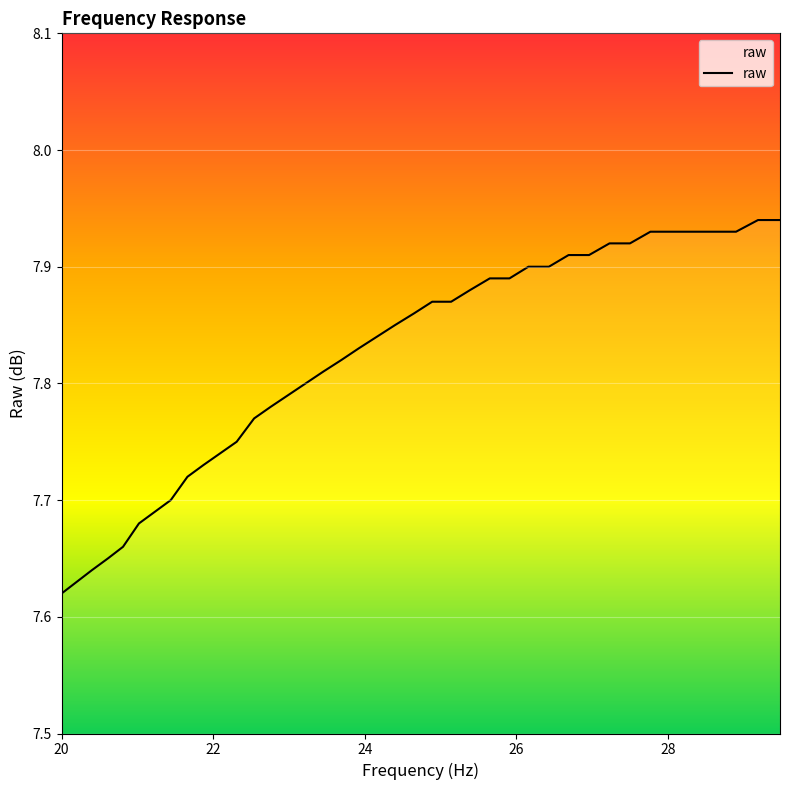

What is the difference between the maximum and minimum values?

0.3